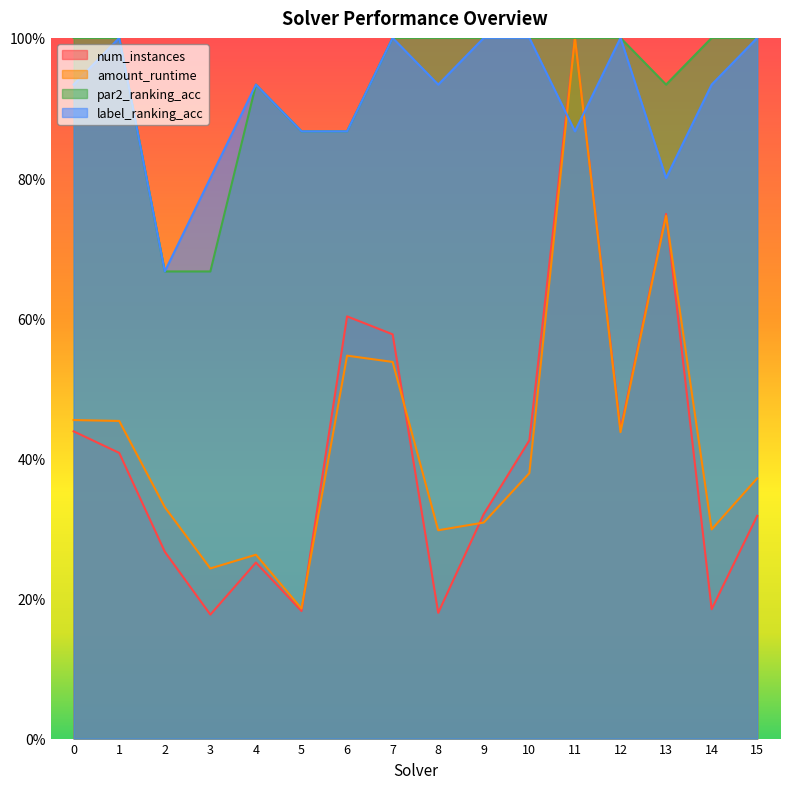

What is the sum of all amount_runtime values?

6.9